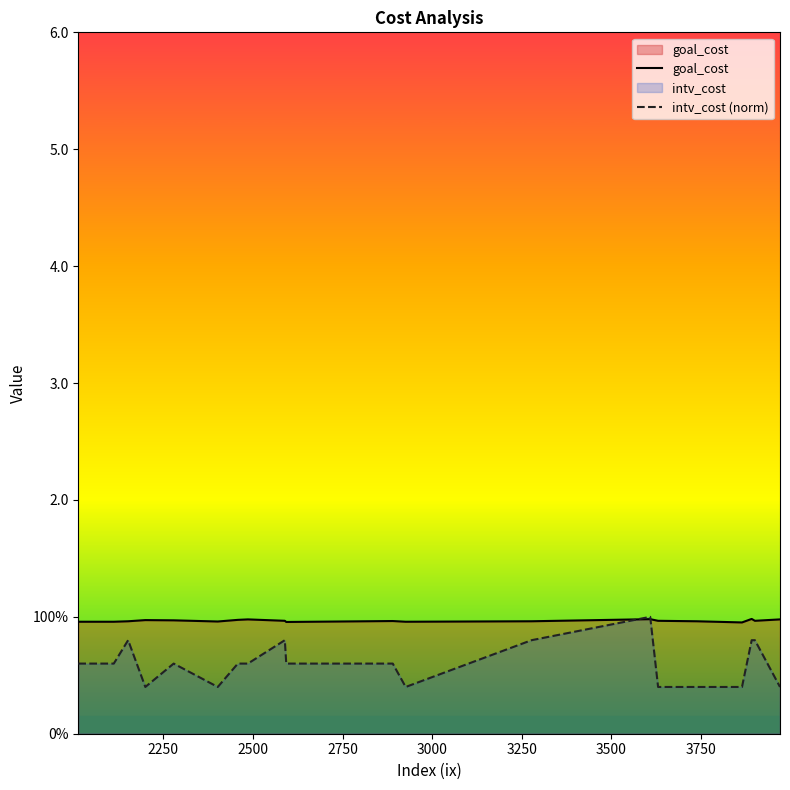

Does the chart display data point markers on the line(s)?

No